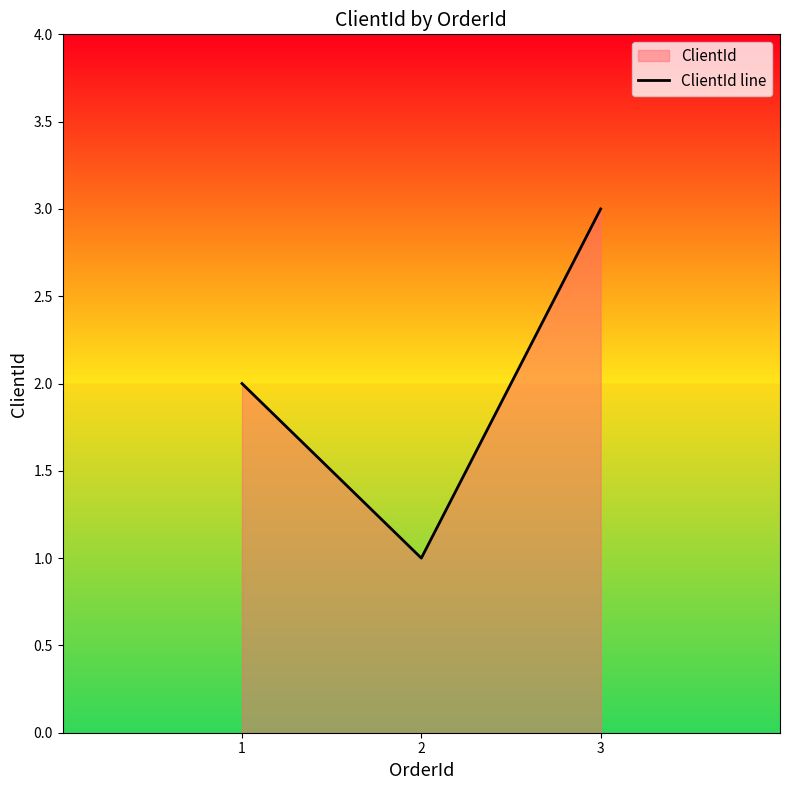

What is the difference between the maximum and minimum values?

2